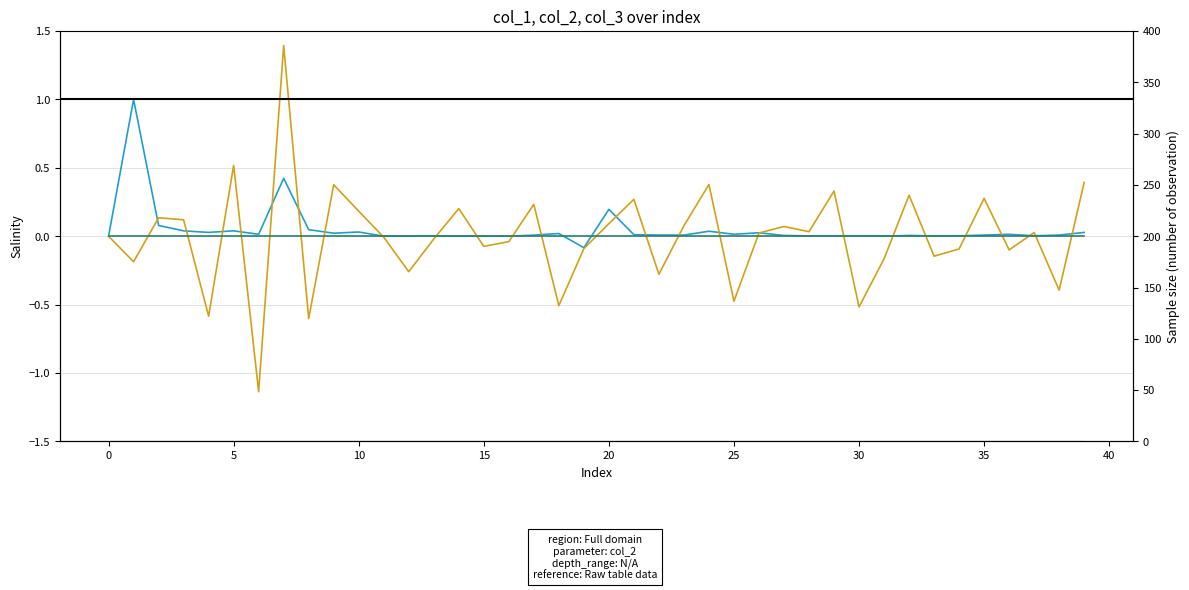

What is the label of the 23rd point from the left?

22